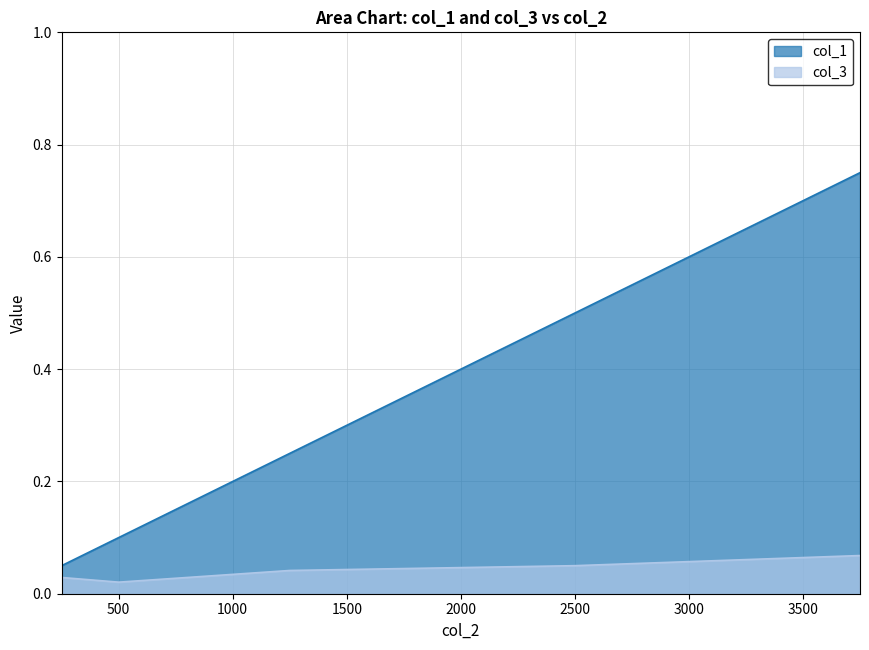

Reading left to right, what are all the values shown in this chart?

col_1: 0.1	0.1	0.2	0.5	0.8
col_3: 0.0	0.0	0.0	0.0	0.1